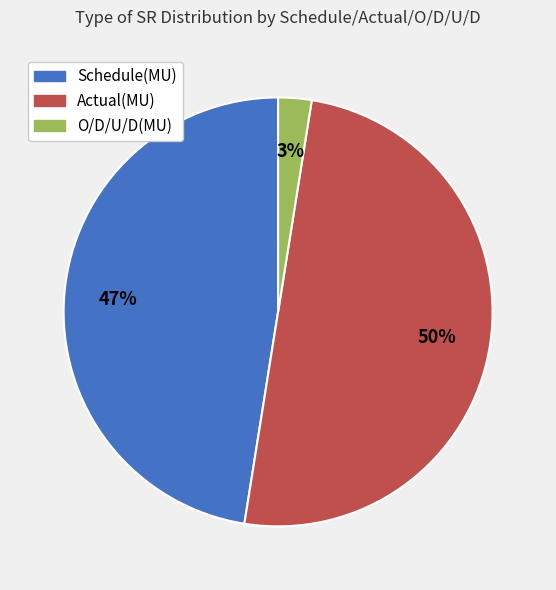

Is O/D/U/D(MU) the majority of the pie?

No